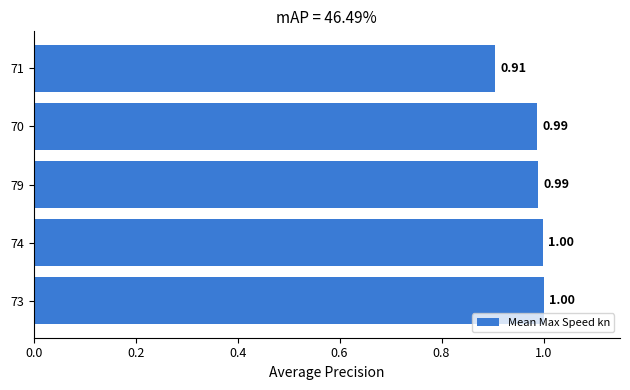

What is the average value?

1.0